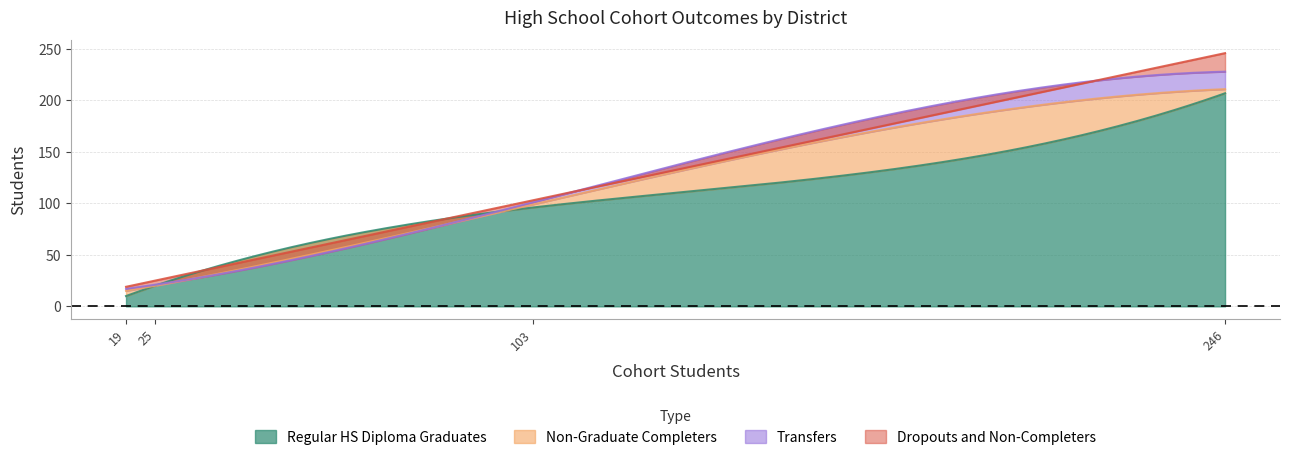

What is the highest value of the Regular HS Diploma Graduates series?

207.0